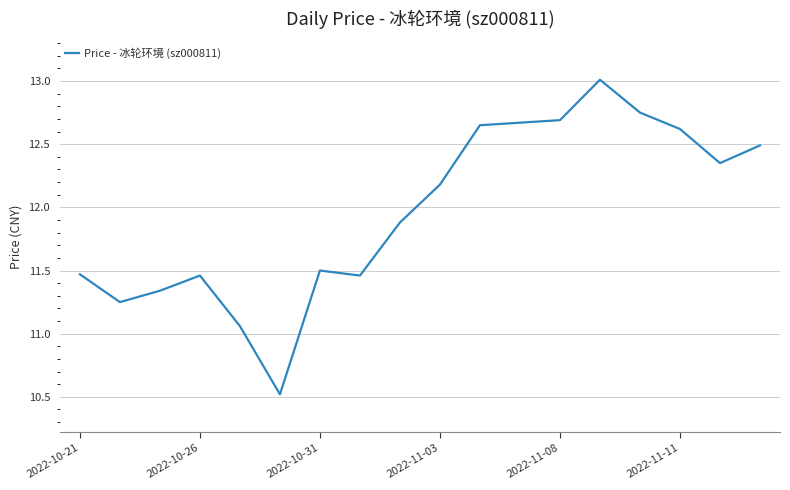

What is the difference between the maximum and minimum values?

2.5